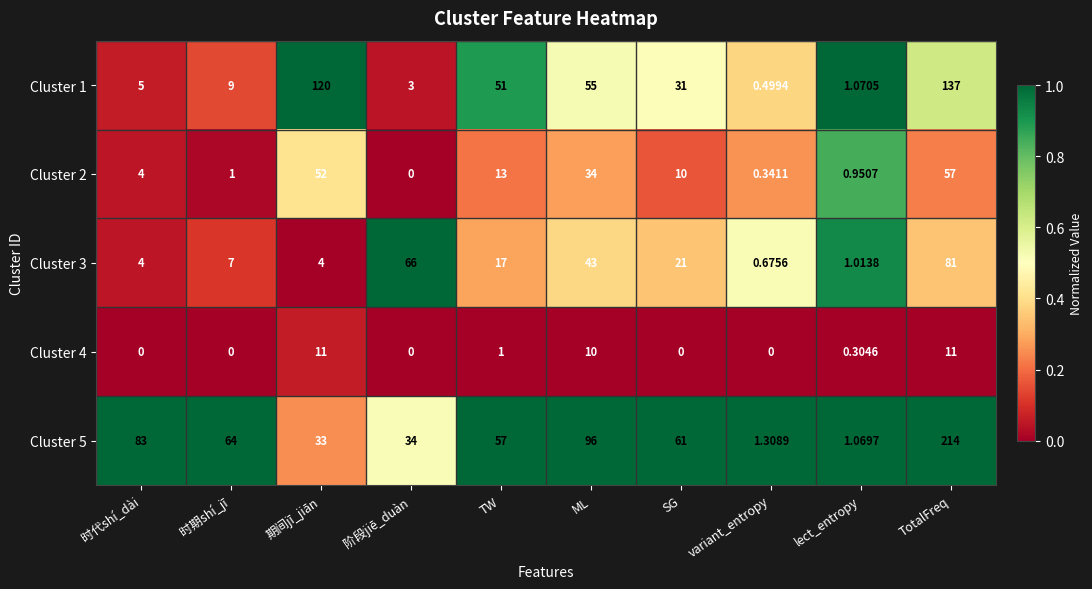

At which category is the sum across all series the highest?

TotalFreq